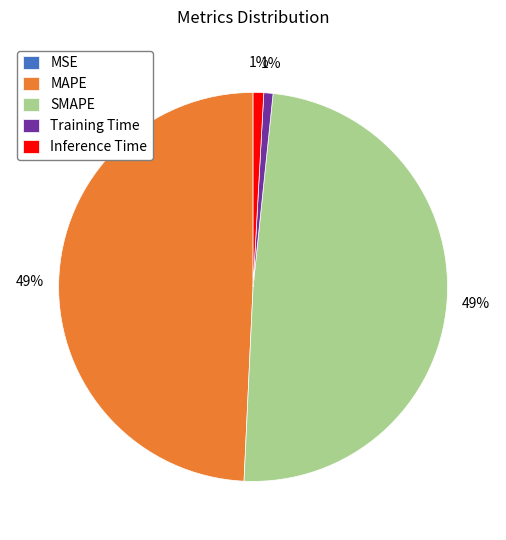

Is there a majority slice in this chart?

No